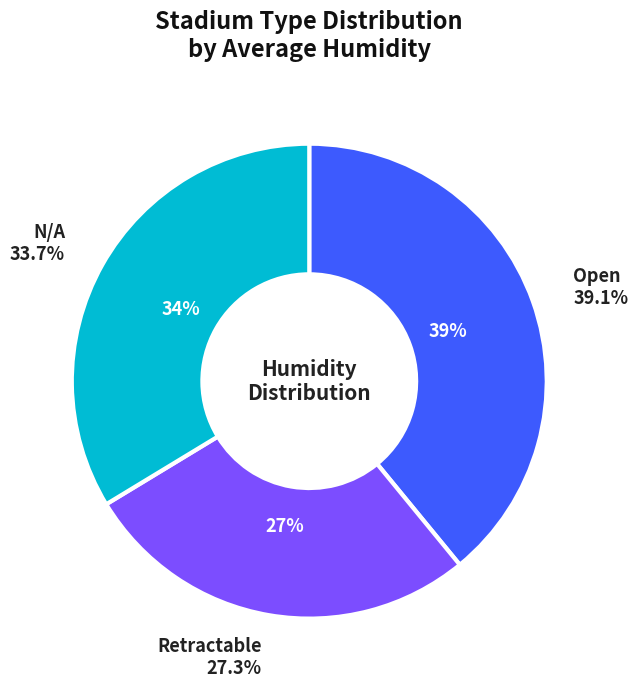

To the nearest percent, what is the average slice percentage?

33%